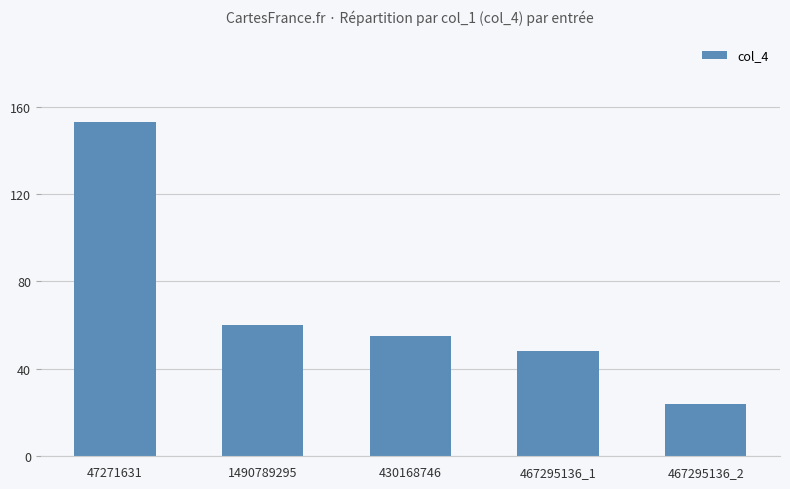

Rank the categories by value from highest to lowest.

47271631, 1490789295, 430168746, 467295136_1, 467295136_2